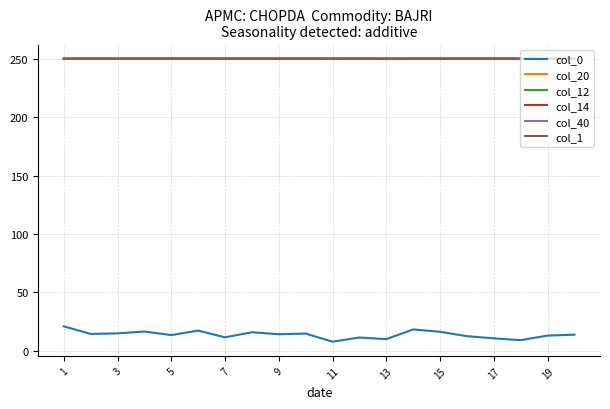

What are all the series names shown in the legend?

col_0, col_20, col_12, col_14, col_40, col_1